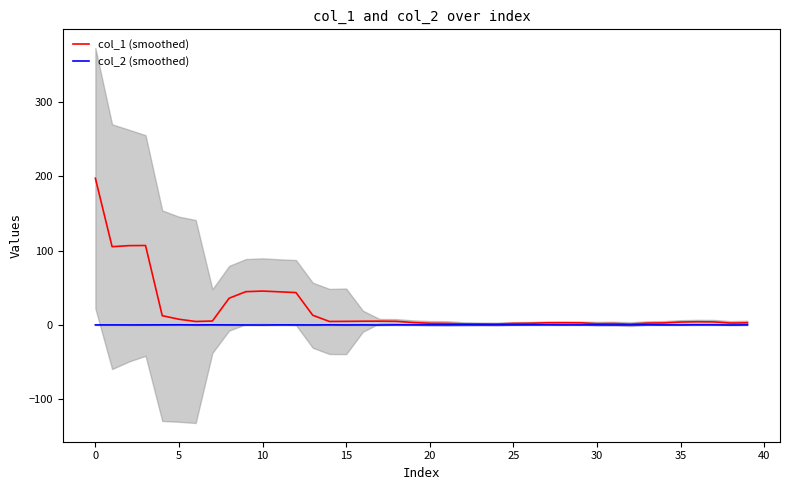

How many interior local valleys does the col_2 (smoothed) series have?

13